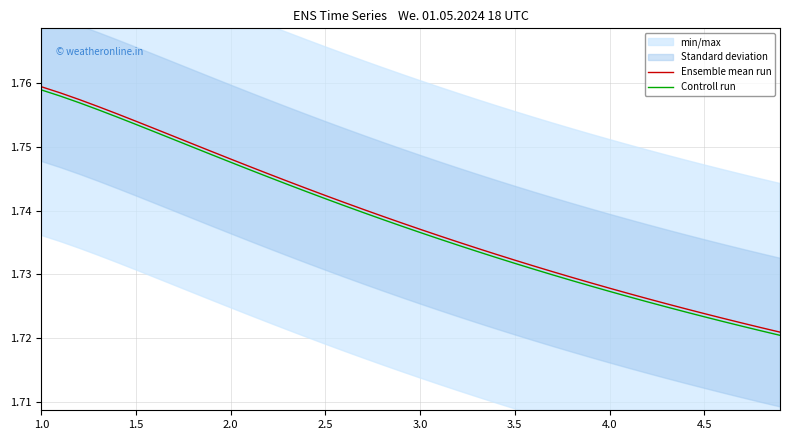

Does the chart have visible grid lines?

Yes